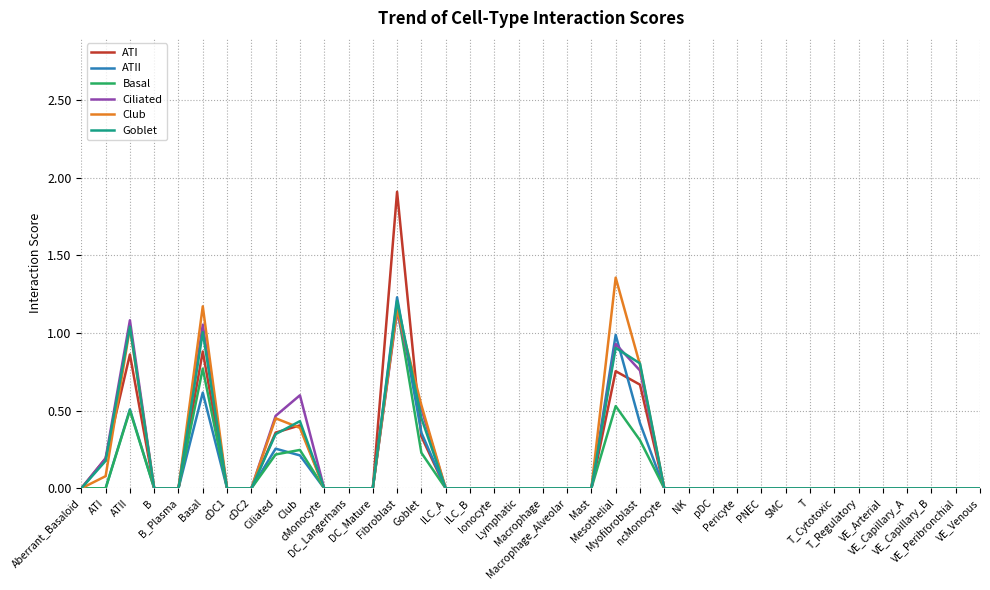

At ATII, list the series in order from smallest to largest.

Basal, ATII, ATI, Club, Goblet, Ciliated